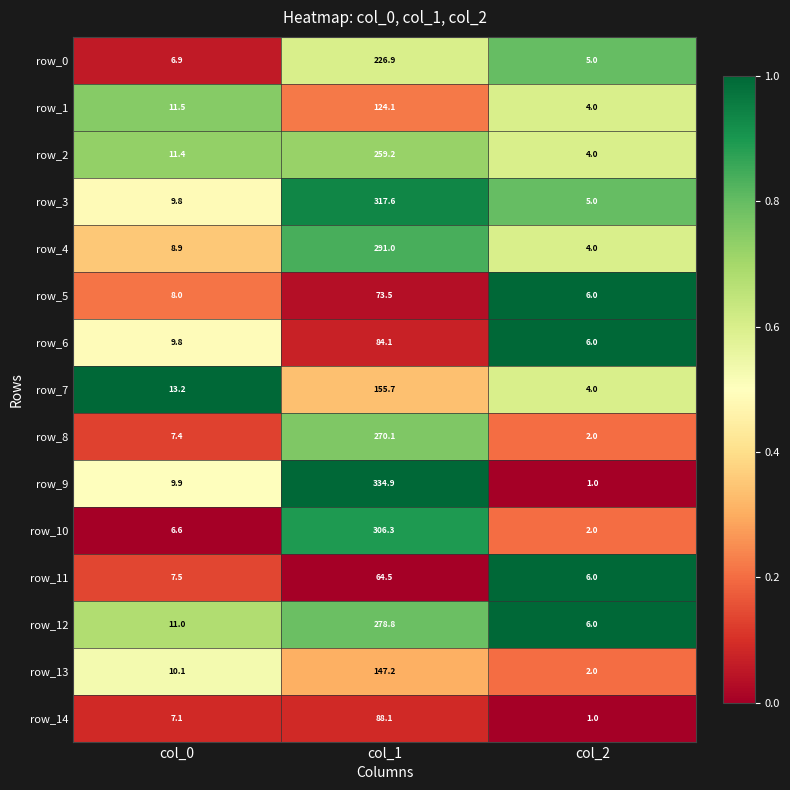

Is it true that row_12 equals 1.1 at col_1?

False